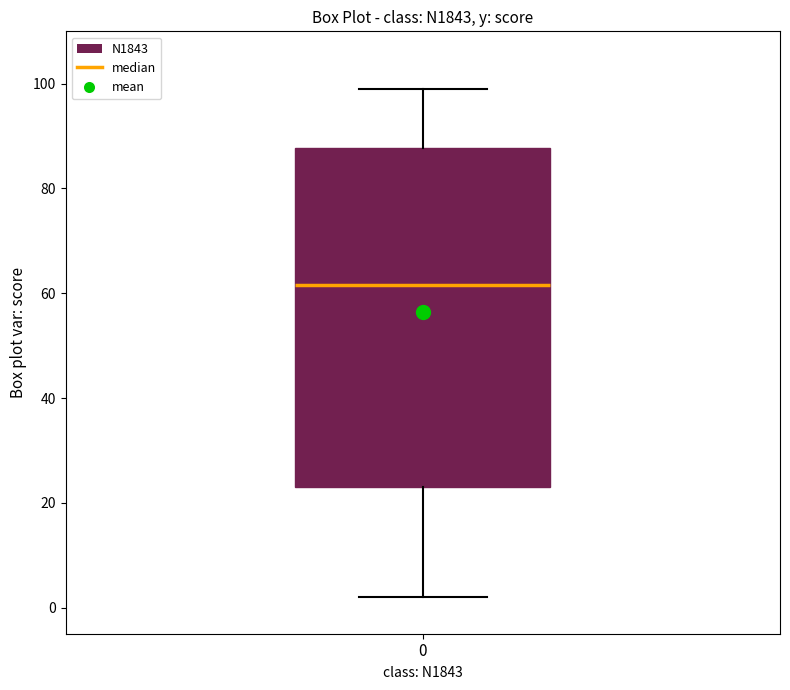

Read this box plot against the y-axis: the position of the median line, the range covered by the box, and the ends of both whiskers. The values are not printed on the chart, so give them approximately, as read against the axis.

median 62, box 24 to 88, whiskers 2 to 100